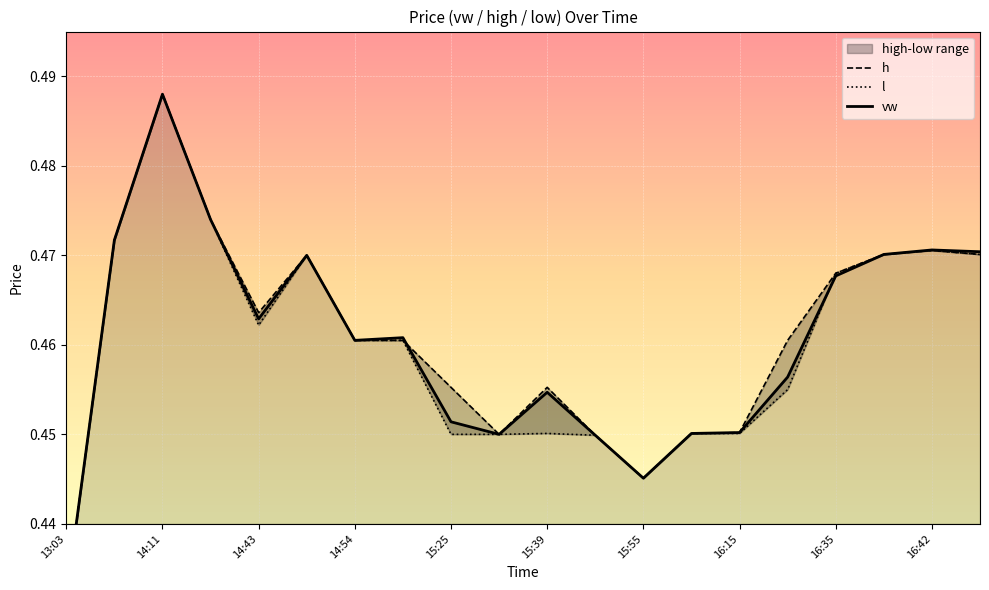

What is the minimum value for vw?

0.4